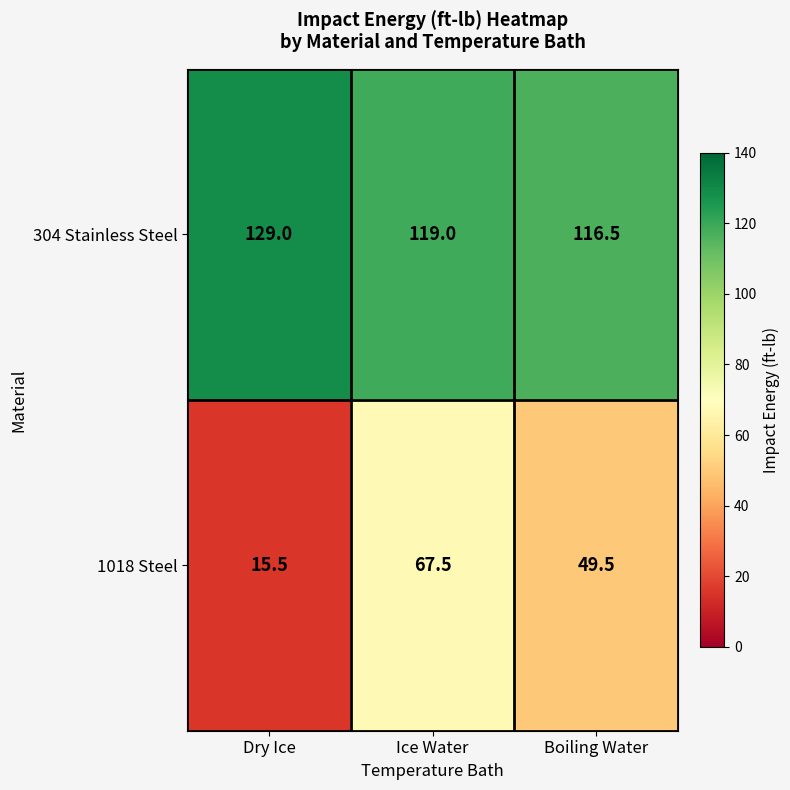

Which category has the lowest value across all series?

Dry Ice